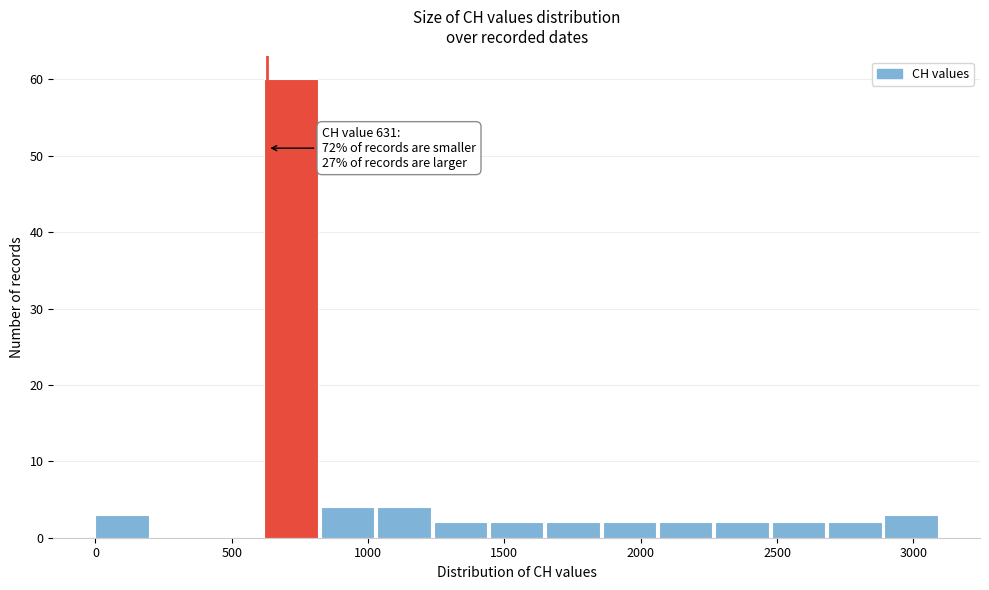

Over which range of the x-axis is the bar tallest?

600 to 850